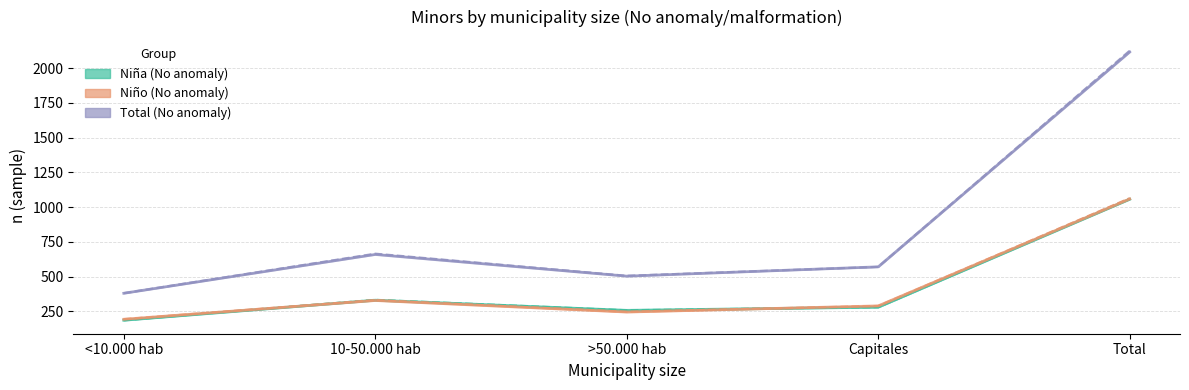

What is the label of the 2nd point from the right?

Capitales